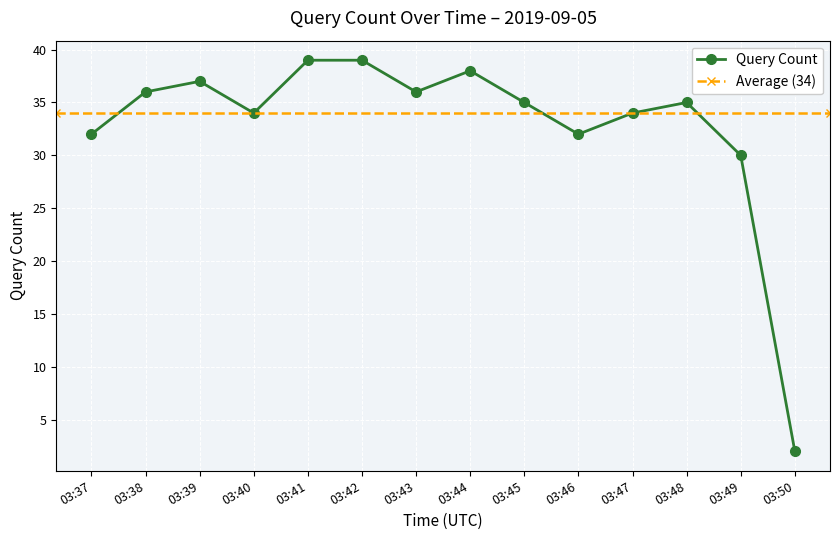

Where does the data first go above 35?

03:38